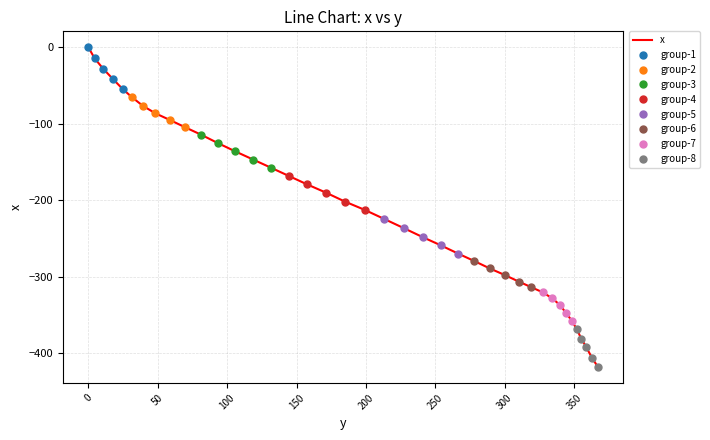

What is the value of the 26th point from the left?

-279.4